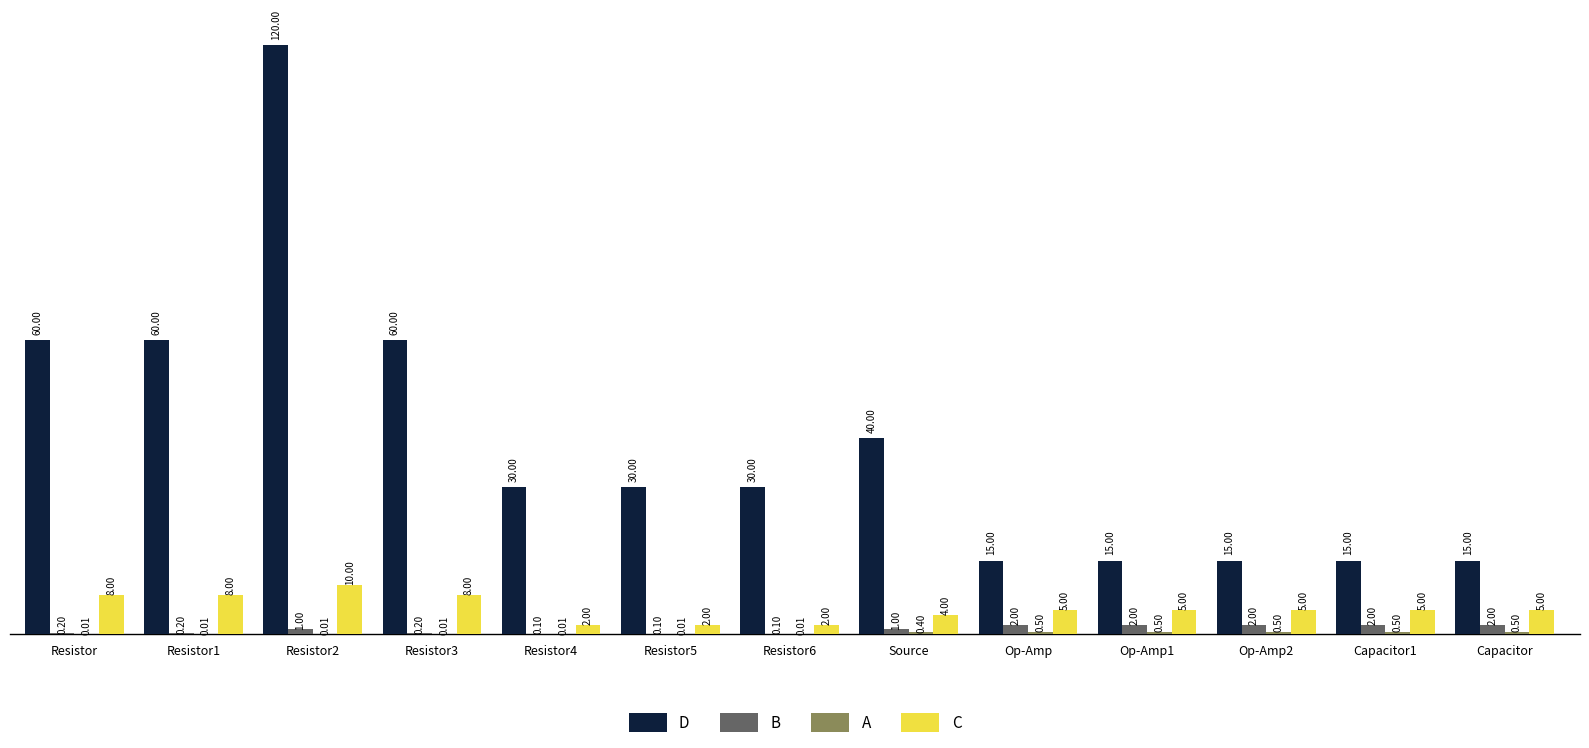

Which series has the largest total across all categories?

D